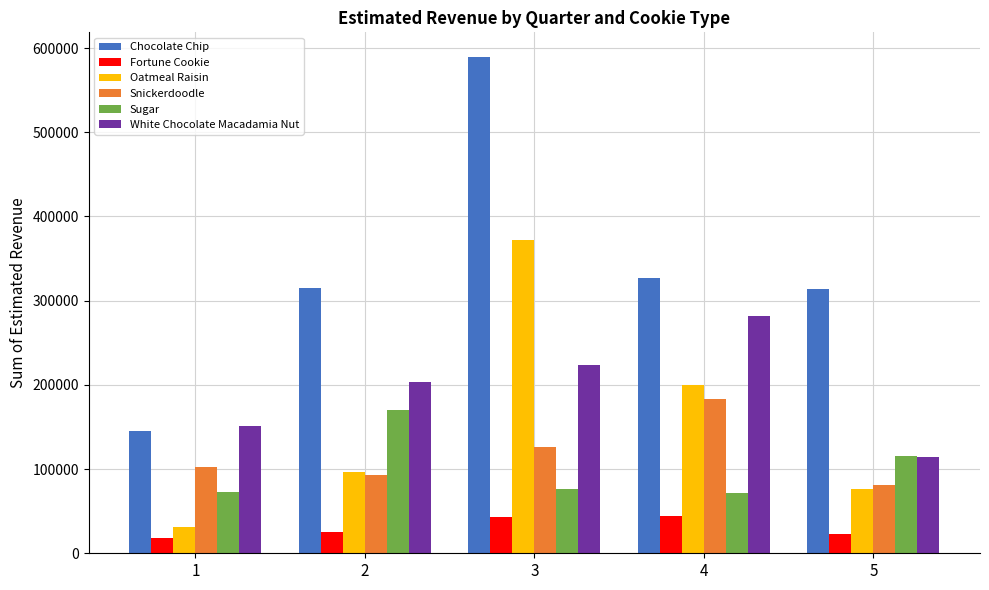

Rank the categories by White Chocolate Macadamia Nut value from lowest to highest.

5, 1, 2, 3, 4